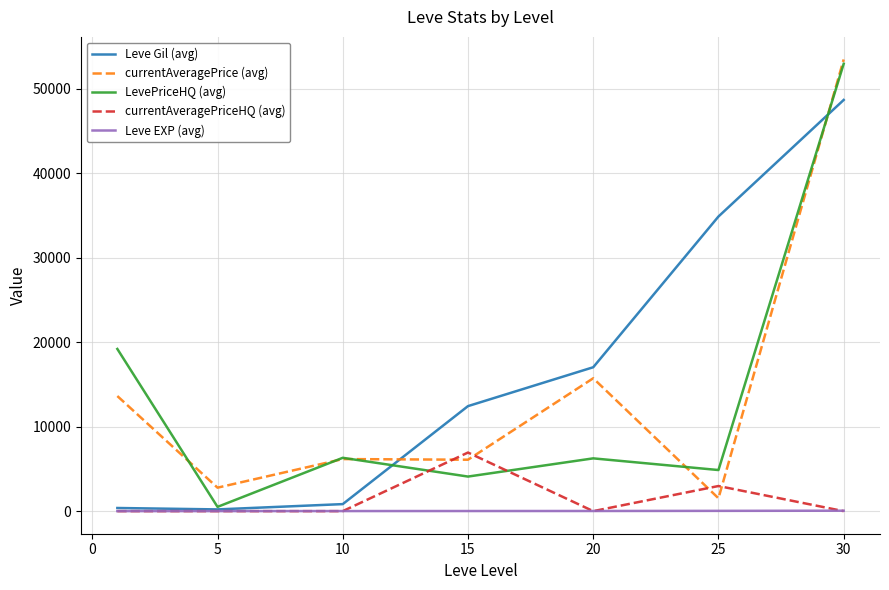

What is the greatest value displayed?

53488.8